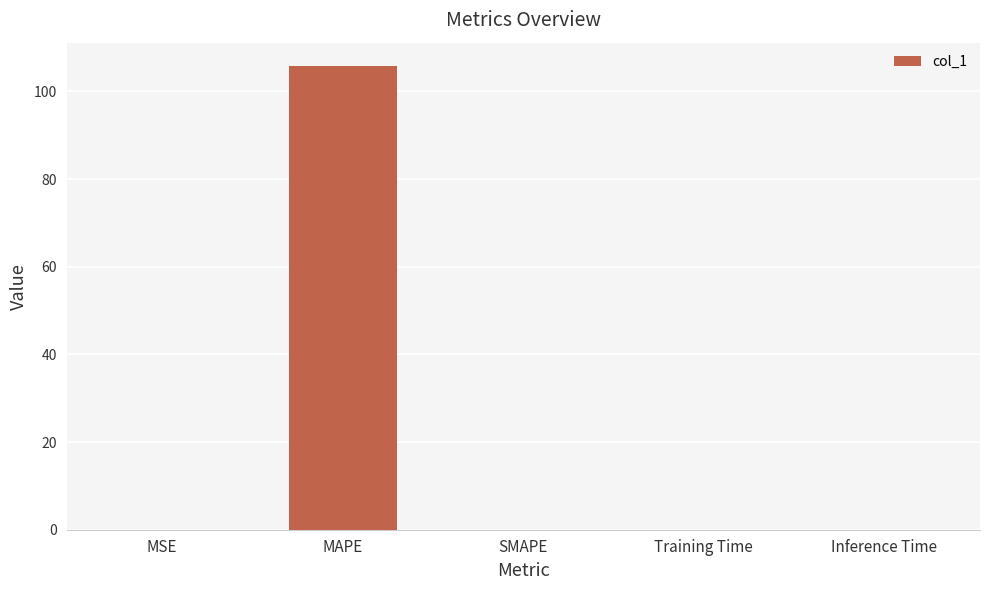

What is the sum of all values?

105.9